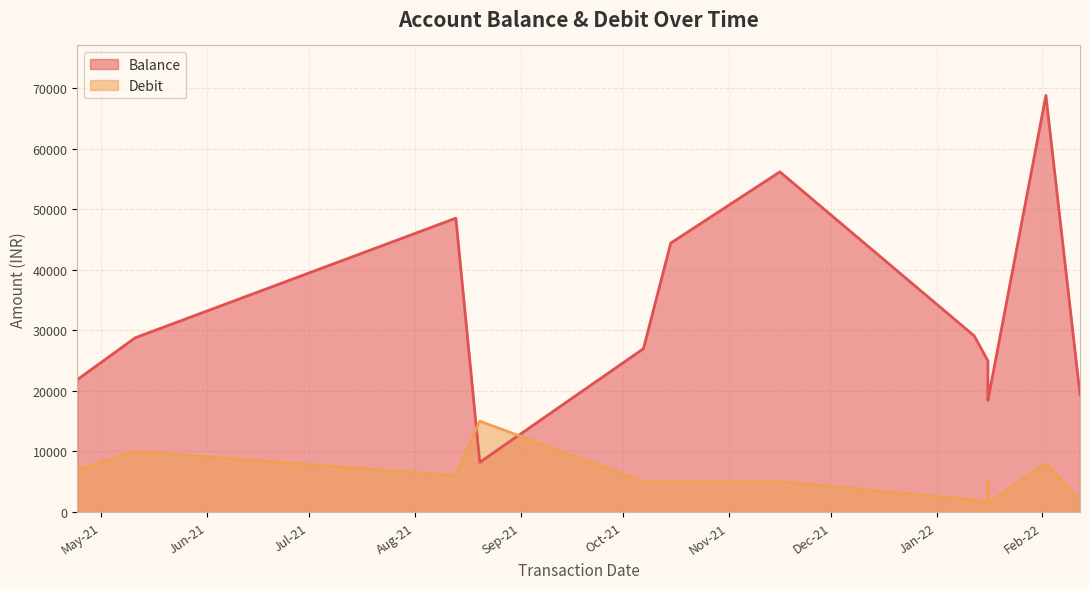

Which category has the highest value in the Balance series?

02-02-2022